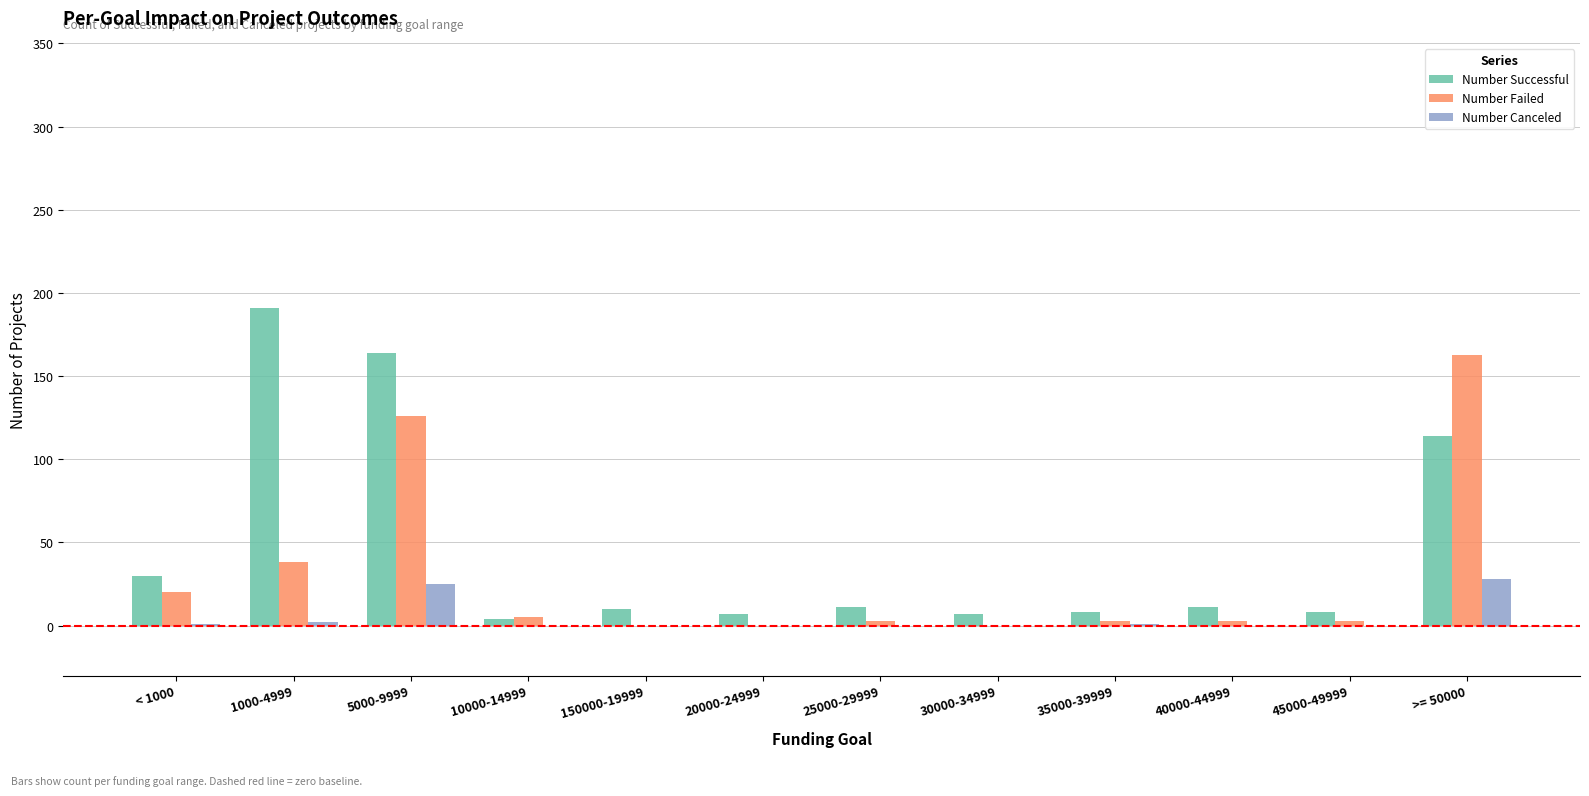

Is it true that Number Failed equals 0 at 150000-19999?

True